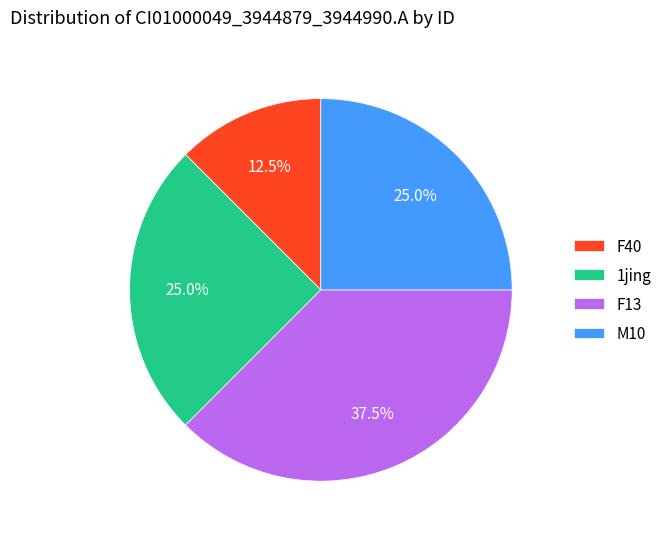

Does any single category account for the majority?

No